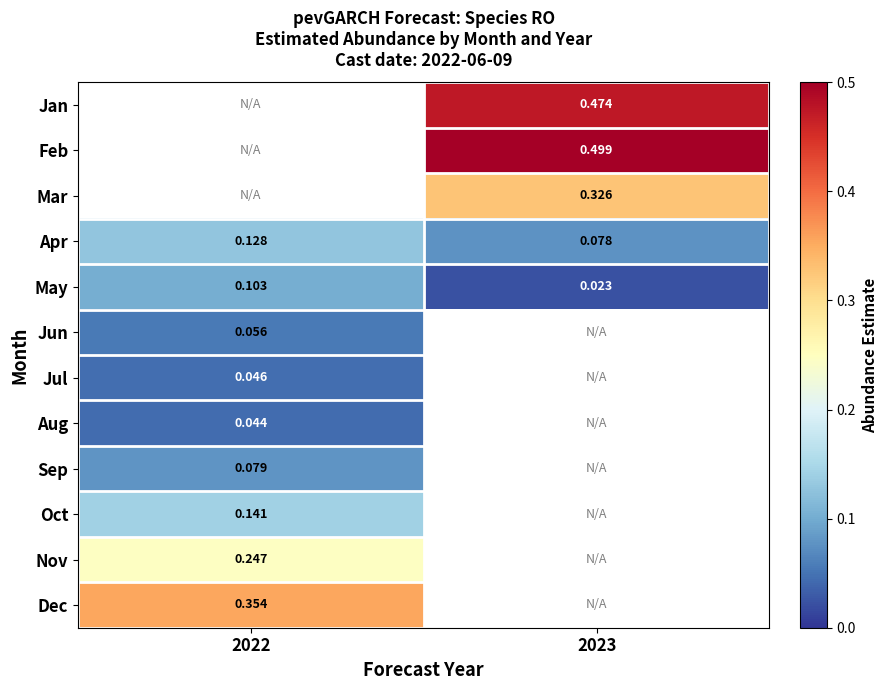

Is the value of Jun at 2022 greater than the value of May at 2023?

Yes